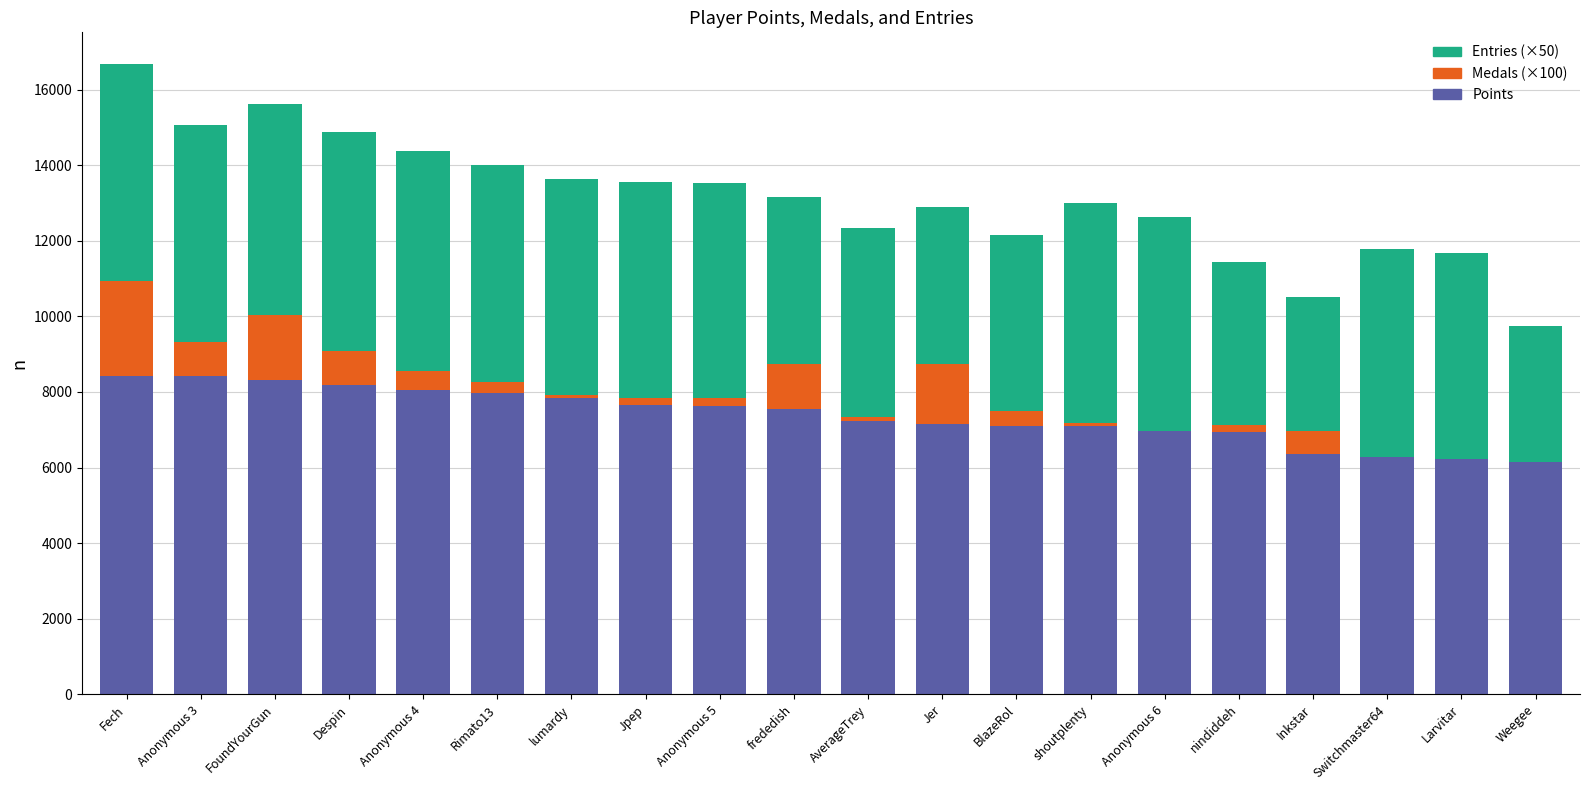

The Points series shows 11416 at BlazeRol. True or false?

False